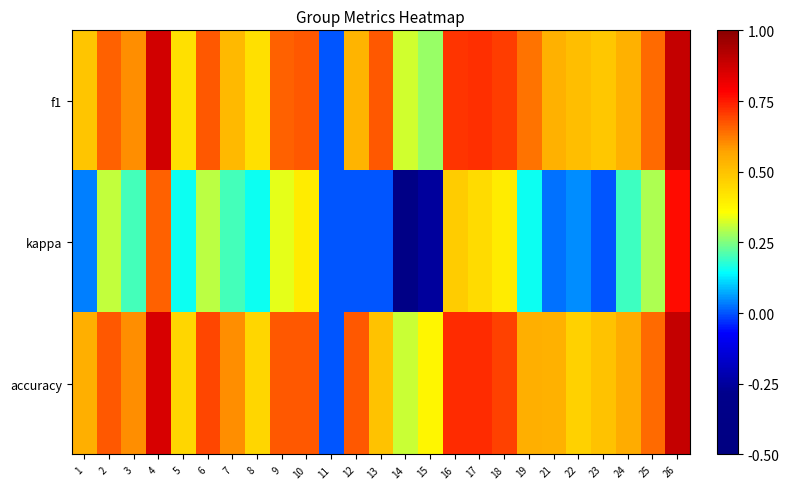

Count the number of categories in the chart.

25